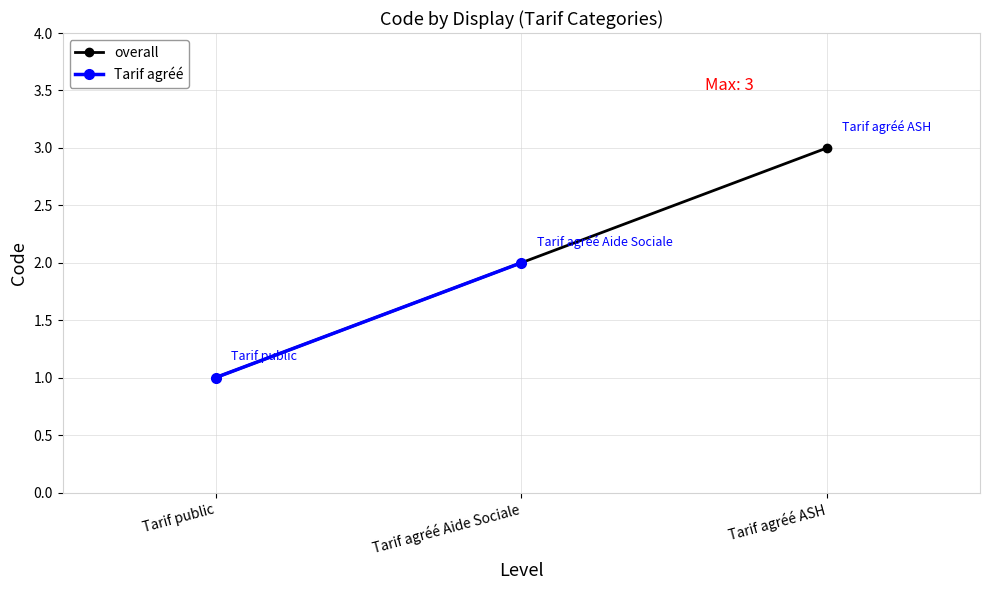

True or false: the data shows 3 at Tarif agréé ASH.

True